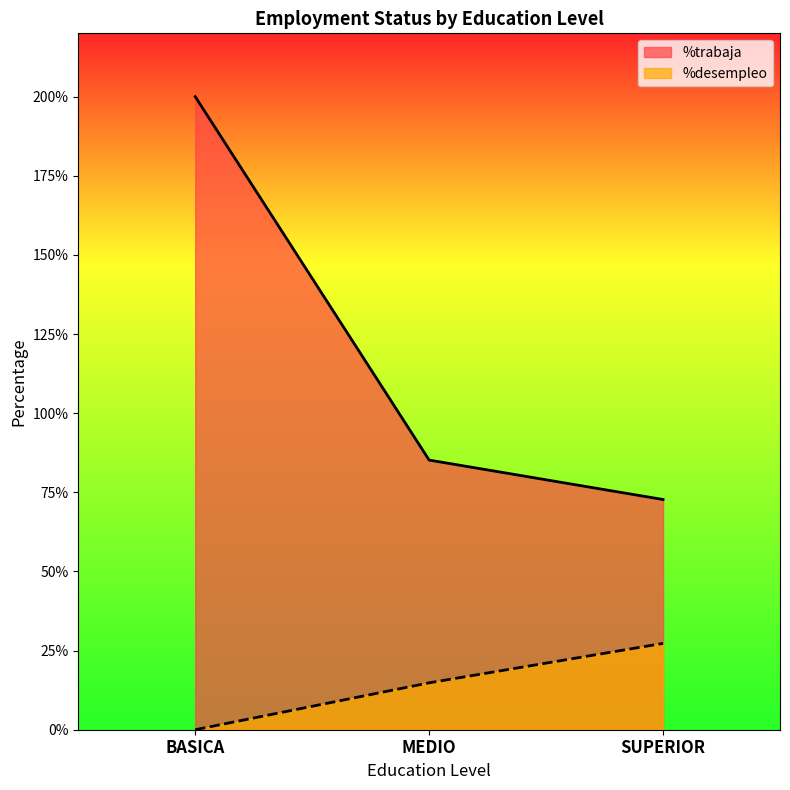

Which series changed the most between MEDIO and SUPERIOR?

%desempleo